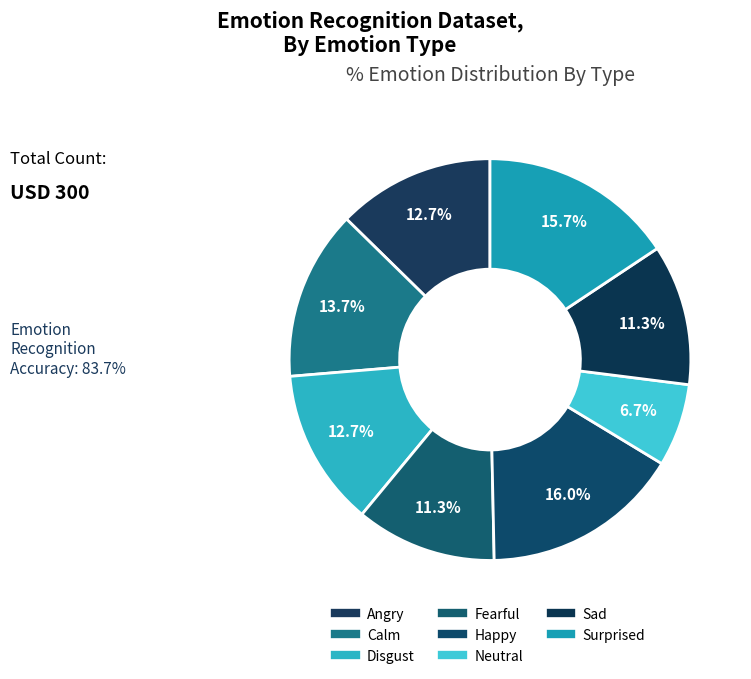

True or false: Fearful accounts for 5% of the total.

False